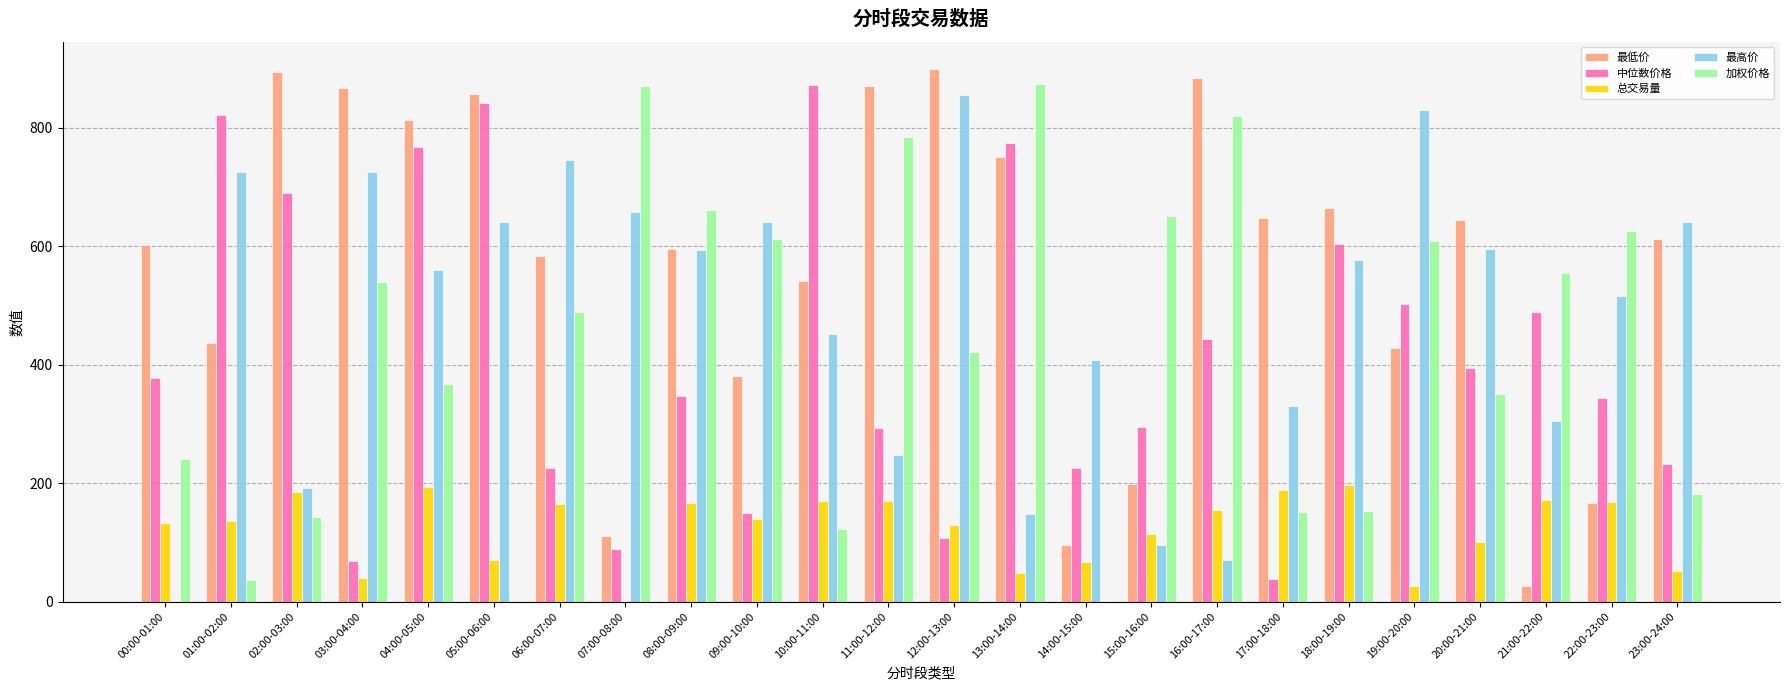

The value of 加权价格 at 14:00-15:00 is 0.0. True or false?

True